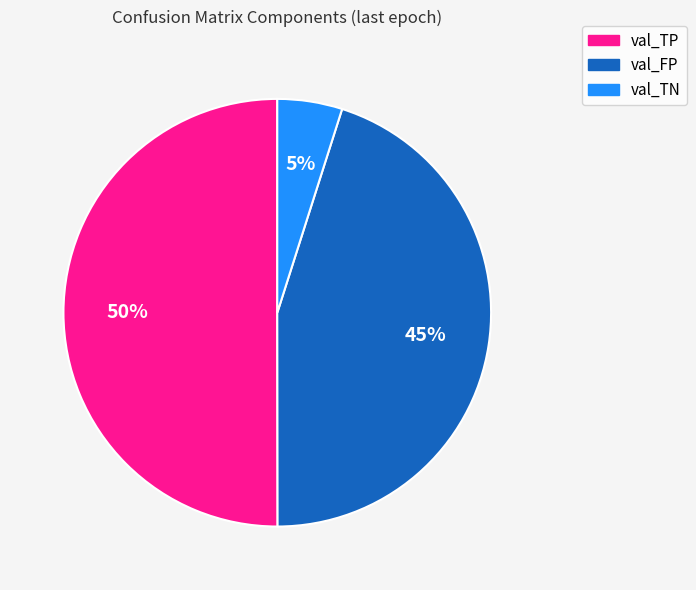

Count the number of slices in the pie.

3